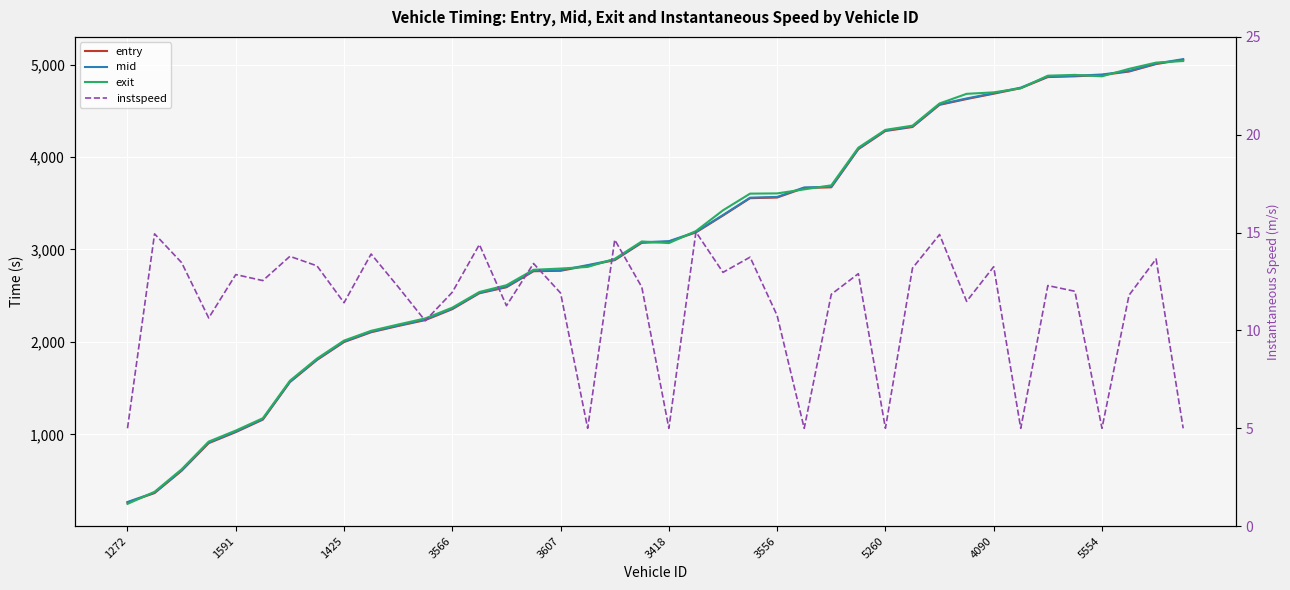

True or false: exit has a value of 3423.4 at 22.

True